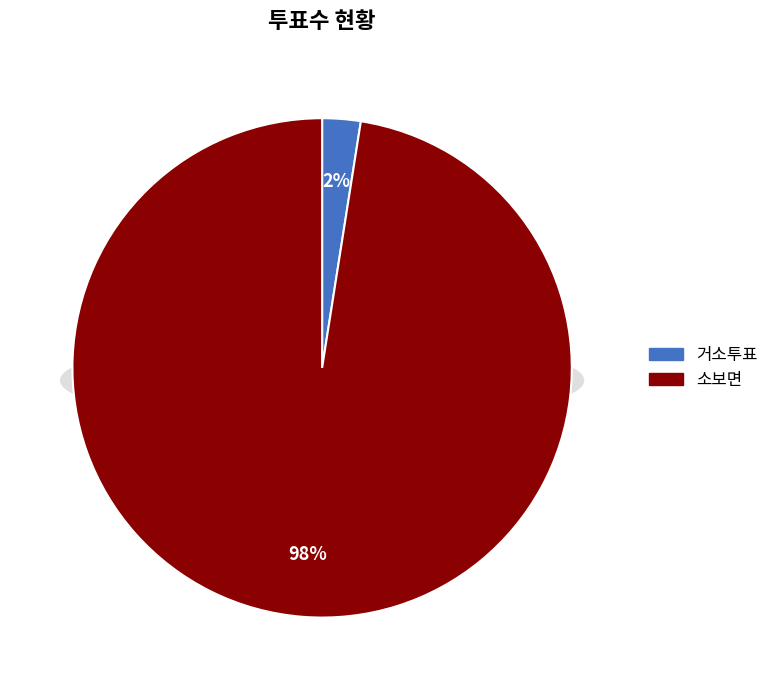

How many slices are in this pie chart?

2